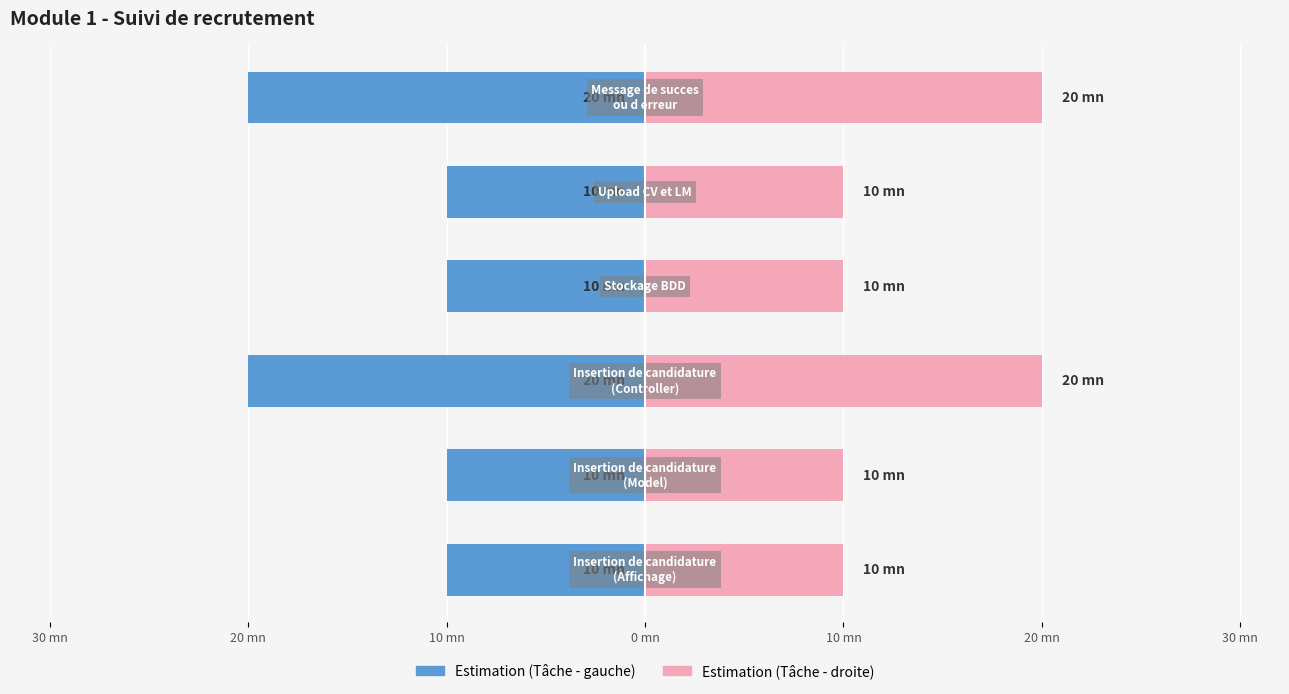

Rank the series by their maximum value, from highest to lowest.

Estimation (right), Estimation (left)